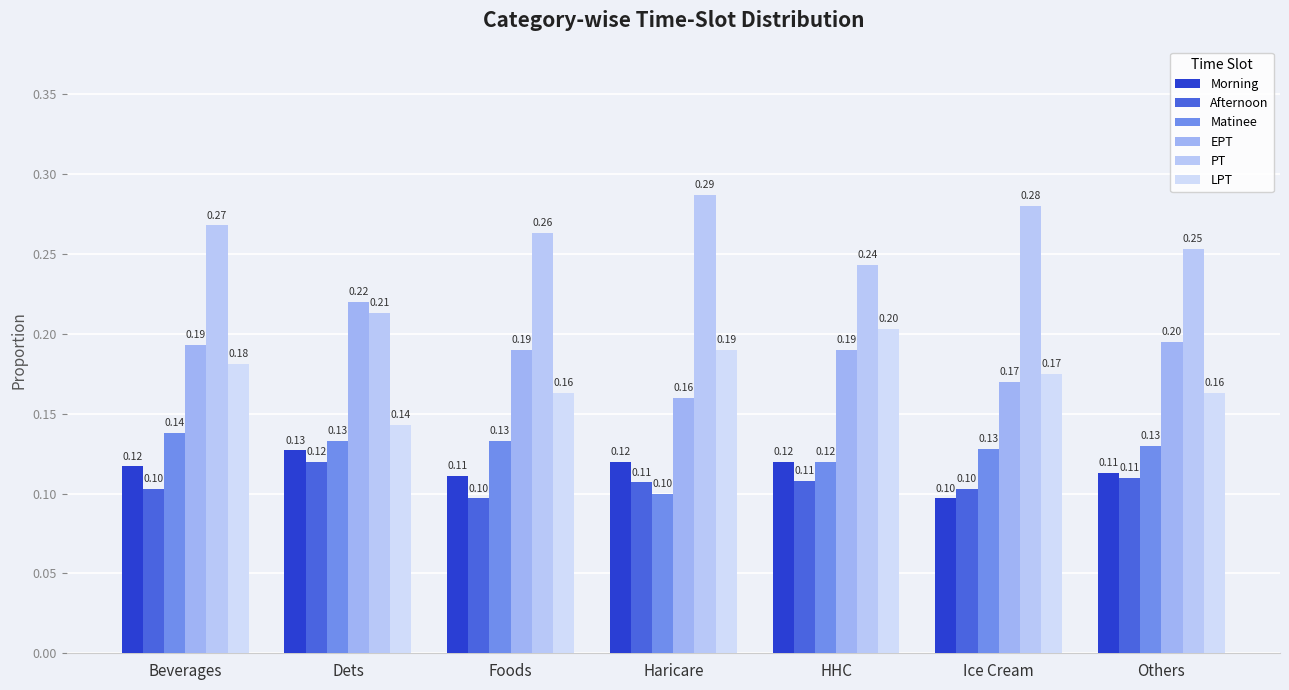

What is the sum of all Afternoon values?

0.7